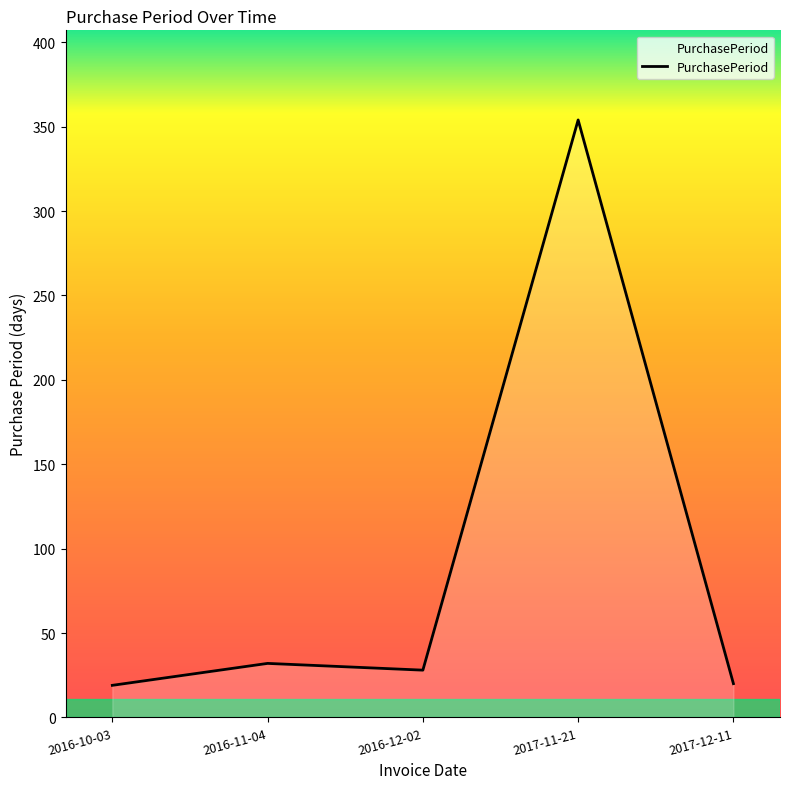

The value at 2016-12-02 is 28. True or false?

True